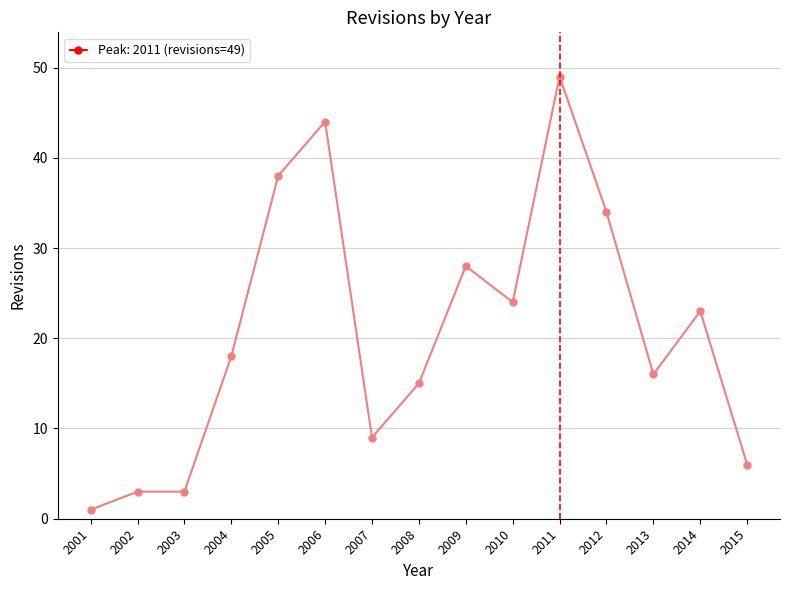

Does the chart have visible grid lines?

Yes